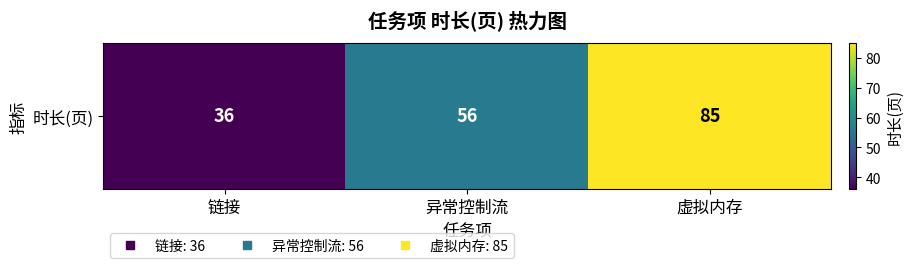

Rank the categories by value from lowest to highest.

链接, 异常控制流, 虚拟内存